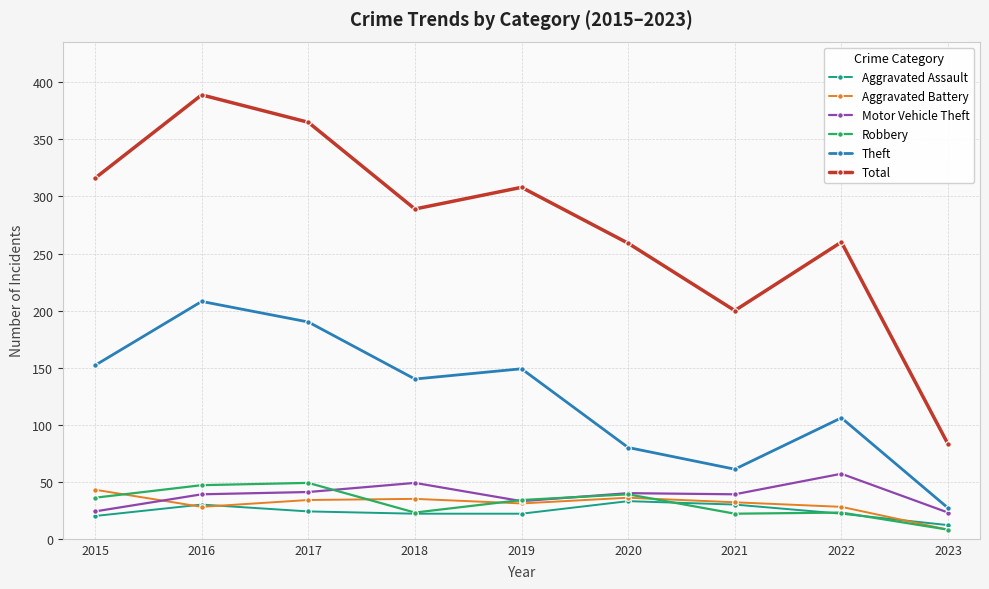

At how many categories does at least one series exceed 112?

8